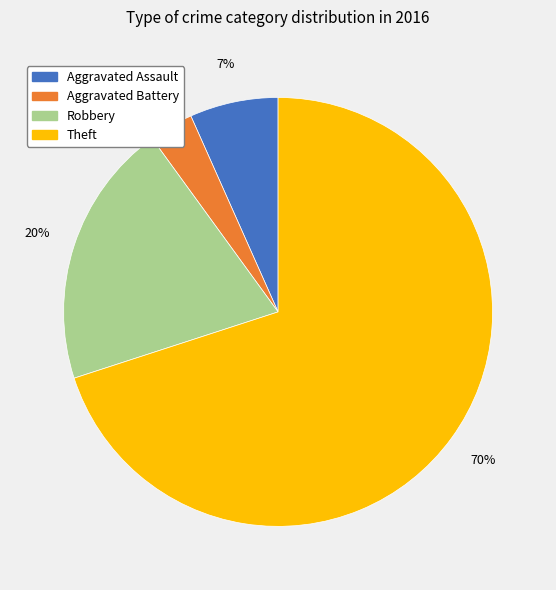

Is the sum of Theft and Robbery greater than half?

Yes